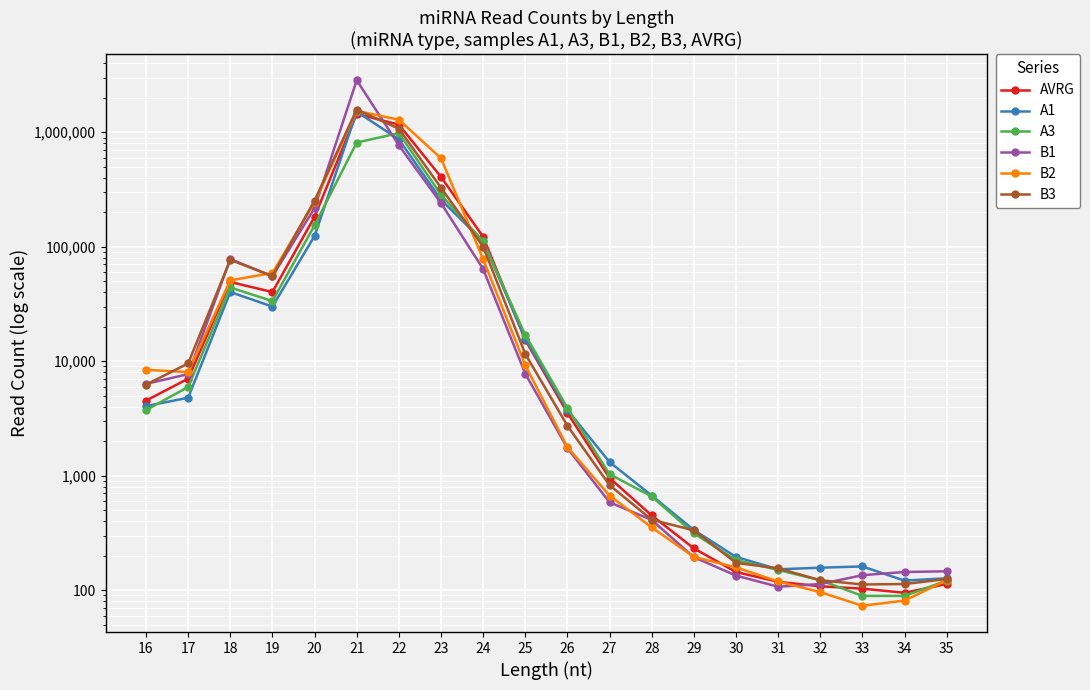

List the series in order of their peak value, lowest first.

A3, AVRG, A1, B2, B3, B1